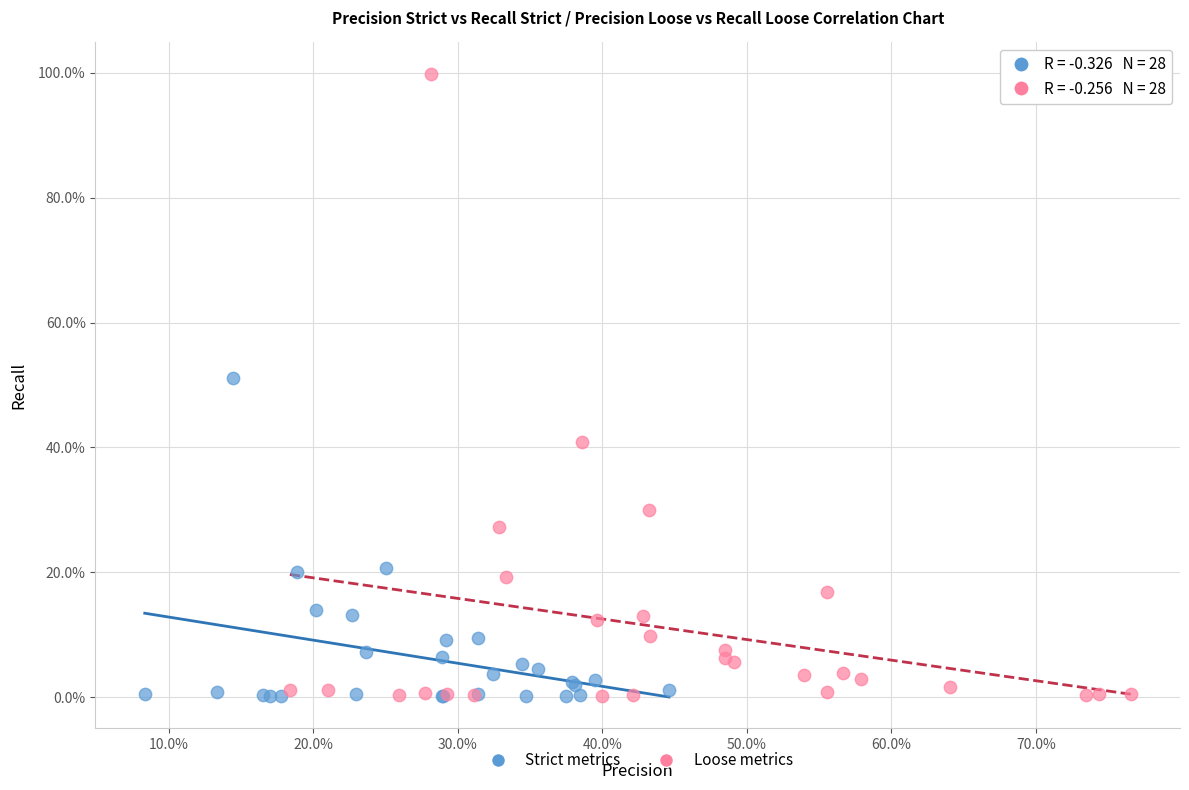

Which series reaches the maximum Y coordinate?

Loose metrics